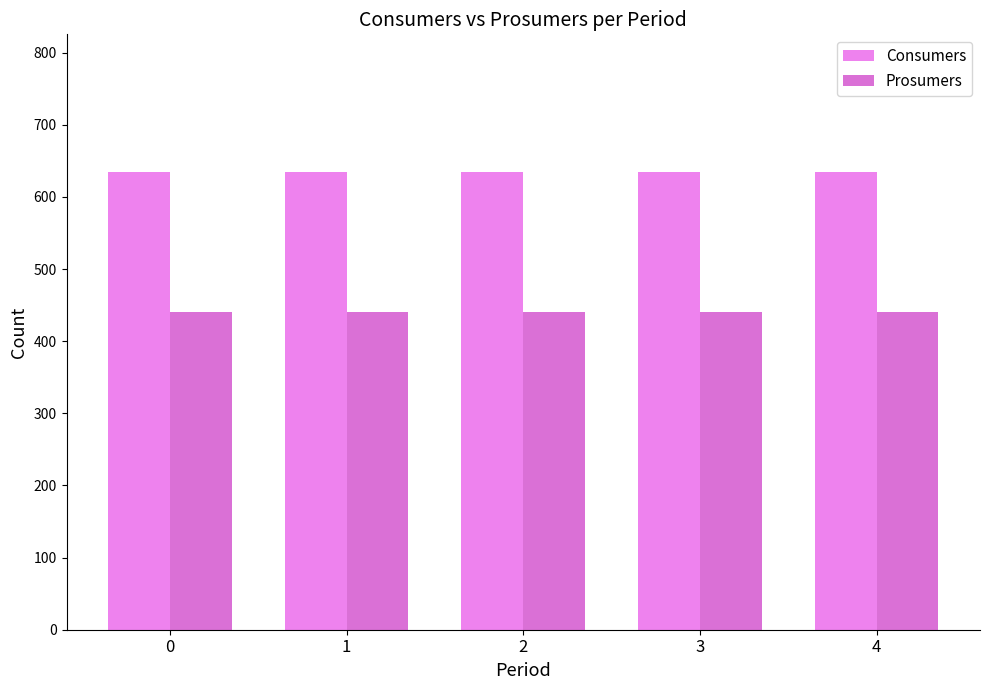

Reading left to right, transcribe all the data shown in this chart.

Consumers: 635	635	635	635	635
Prosumers: 440	440	440	440	440